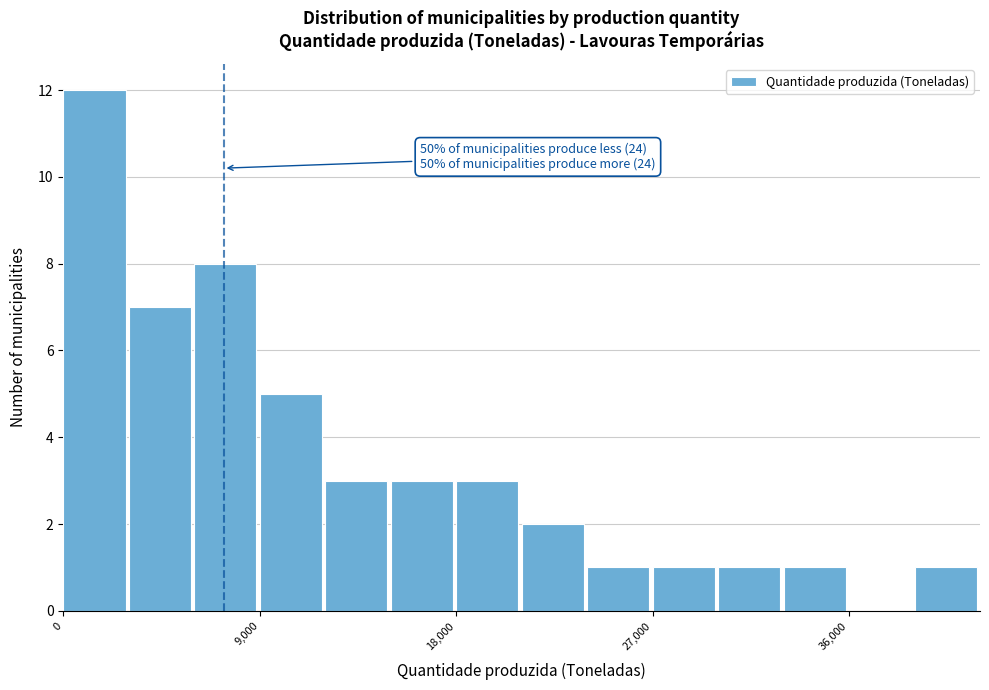

Read against the x-axis, roughly where is the centre of the tallest bar?

1000